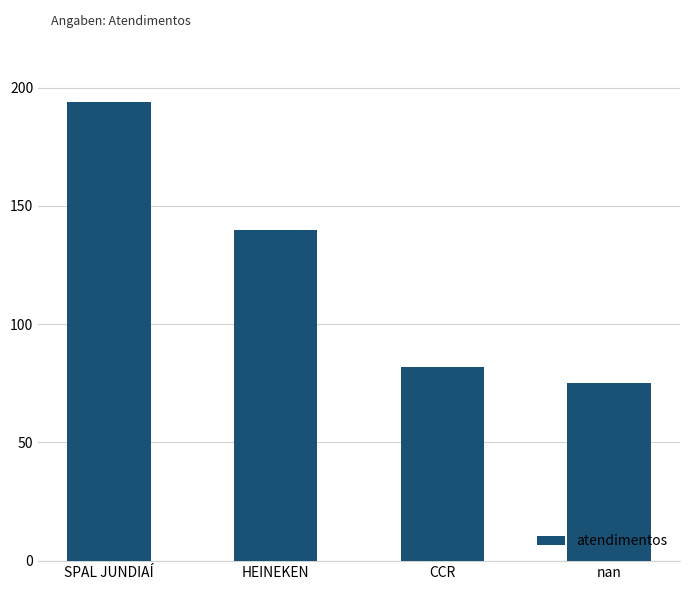

What is the smallest value displayed?

75